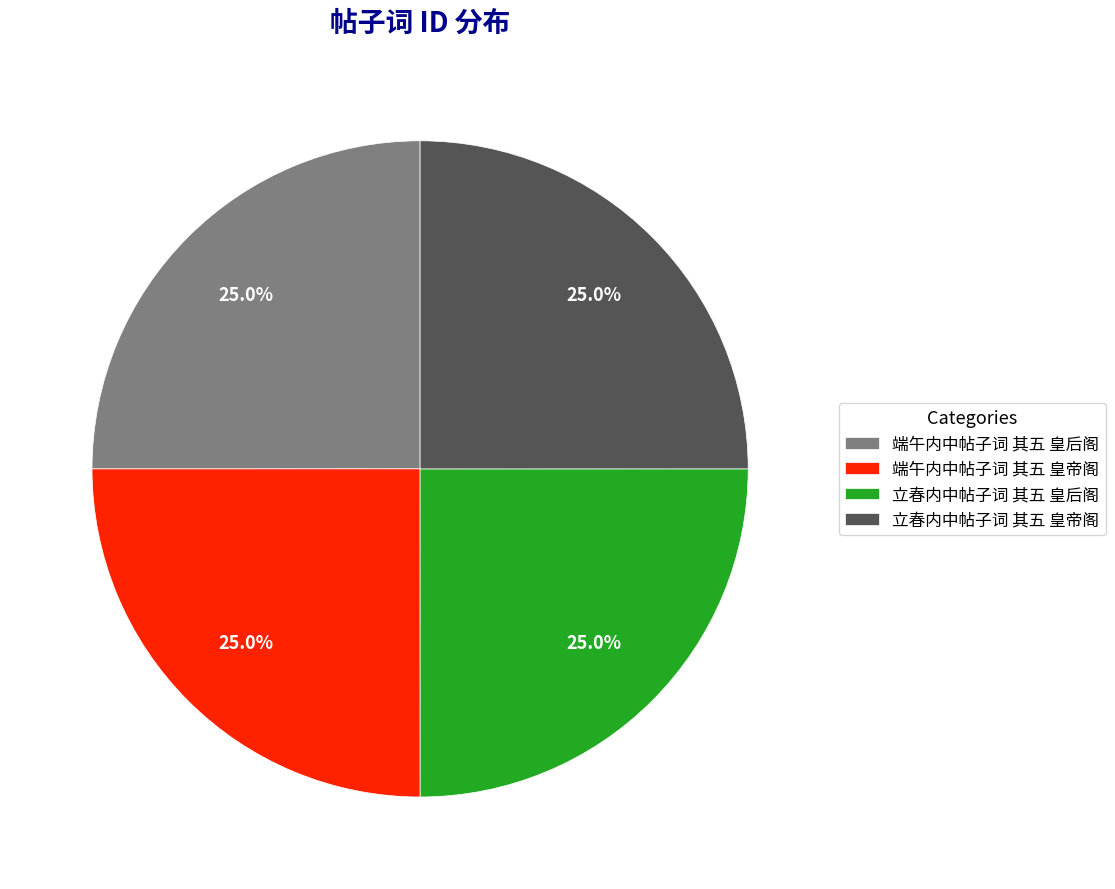

To the nearest percent, what portion does 立春内中帖子词 其五 皇后阁 represent?

25%